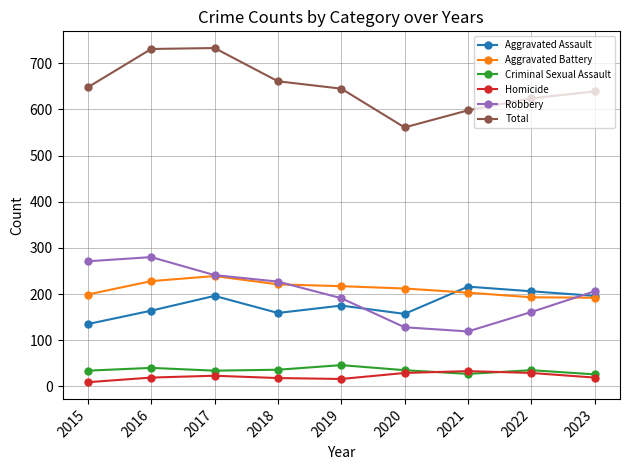

What is the value of the Total point at the 1st from the left?

648